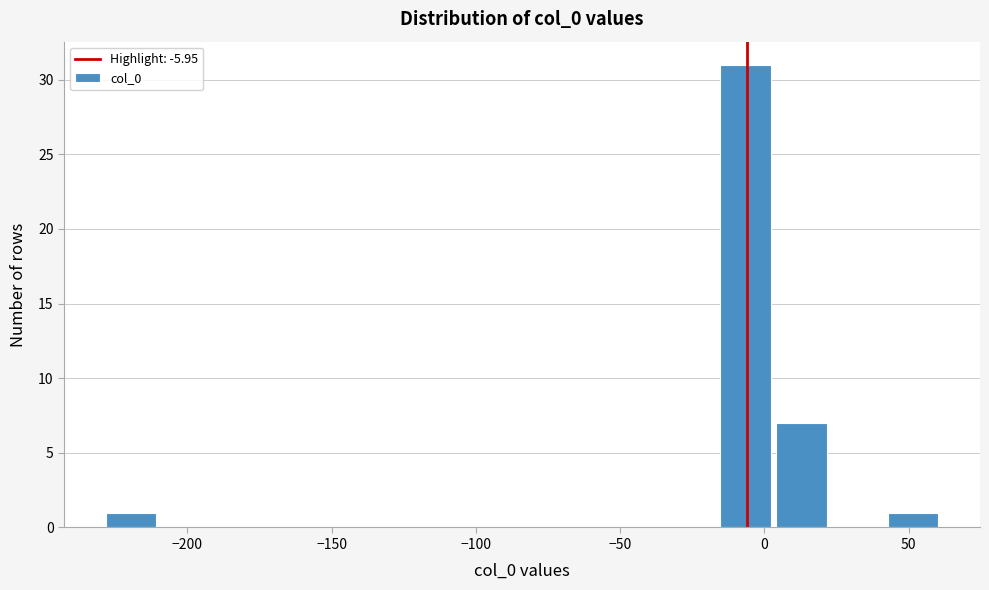

Read against the x-axis, roughly where is the centre of the tallest bar?

-5